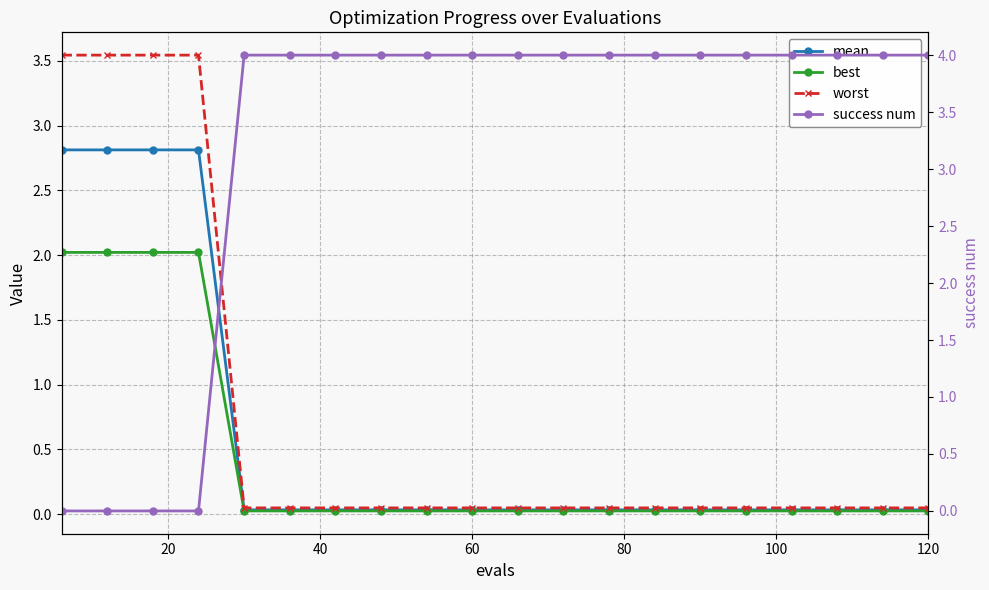

True or false: worst has a value of 5.2 at 40.

False